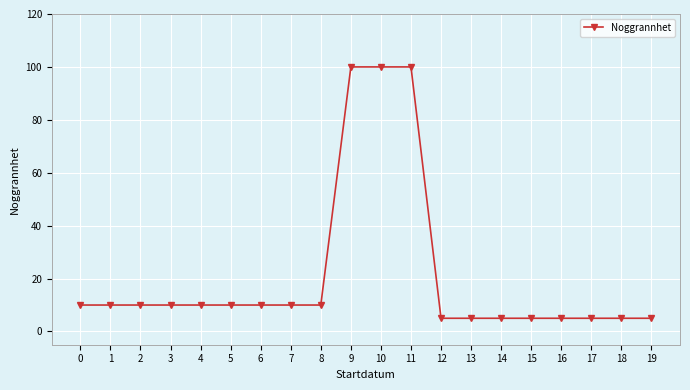

Count the number of data series in this chart.

1